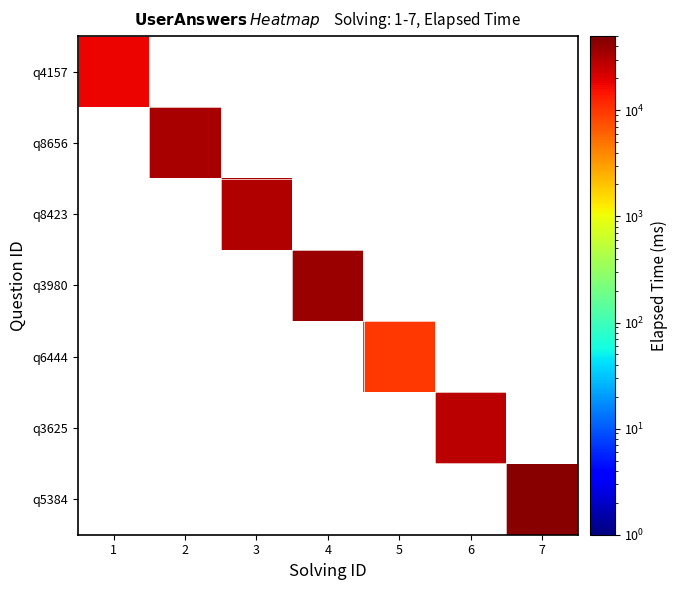

Which category has the highest value across all series?

7